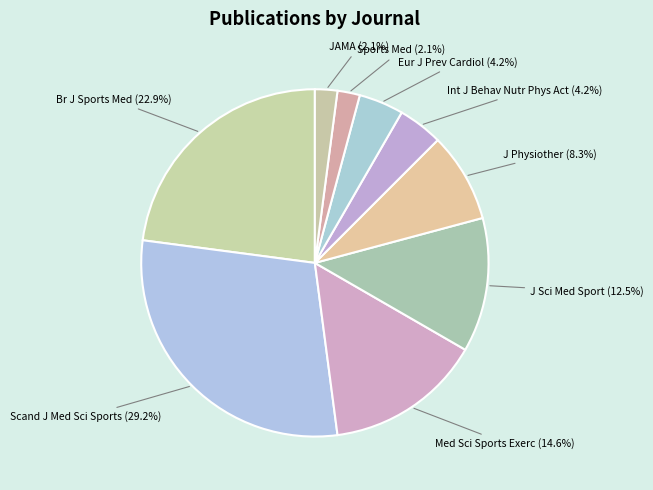

Which has a higher value, Med Sci Sports Exerc or Eur J Prev Cardiol?

Med Sci Sports Exerc